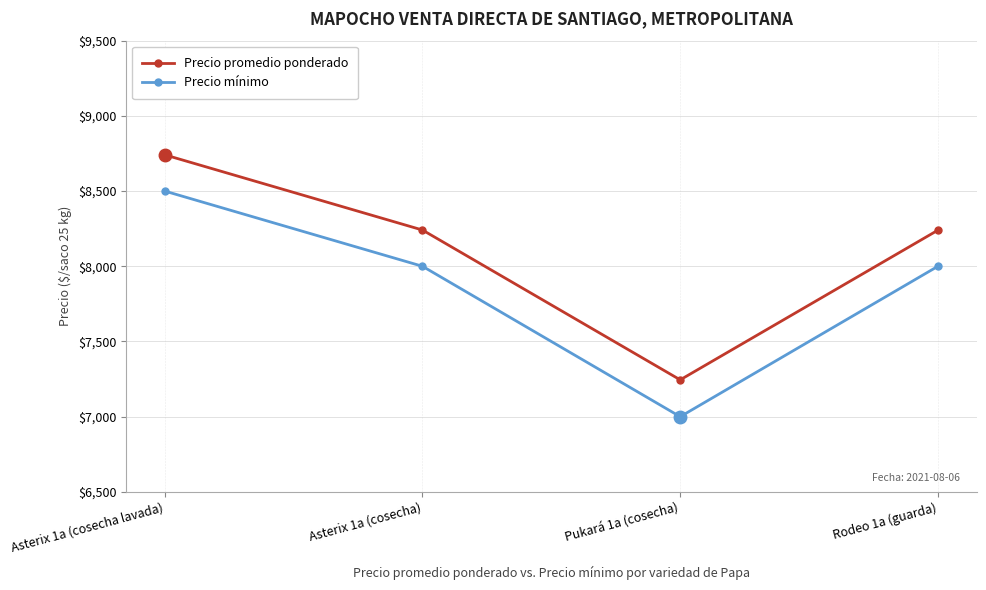

Which series has the largest range (max minus min)?

Precio mínimo